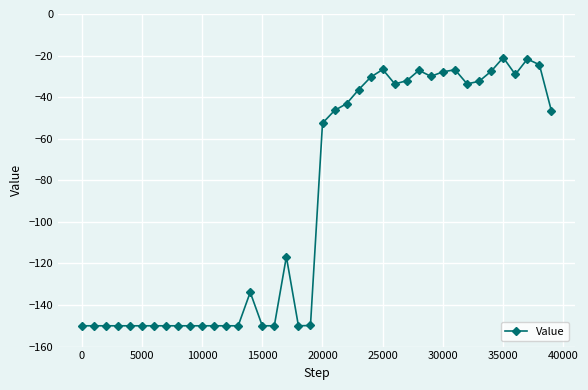

What is the maximum value shown in the chart?

-21.0